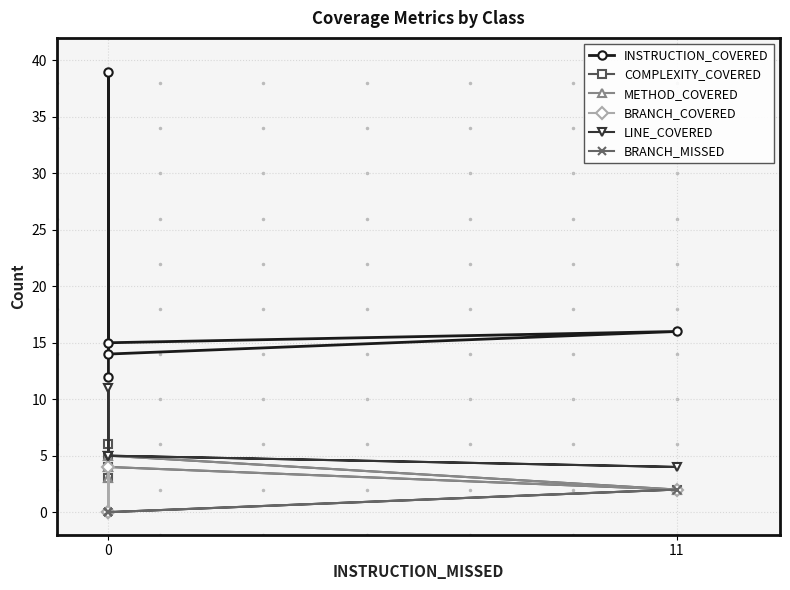

What is the label of the 2nd point from the left?

11